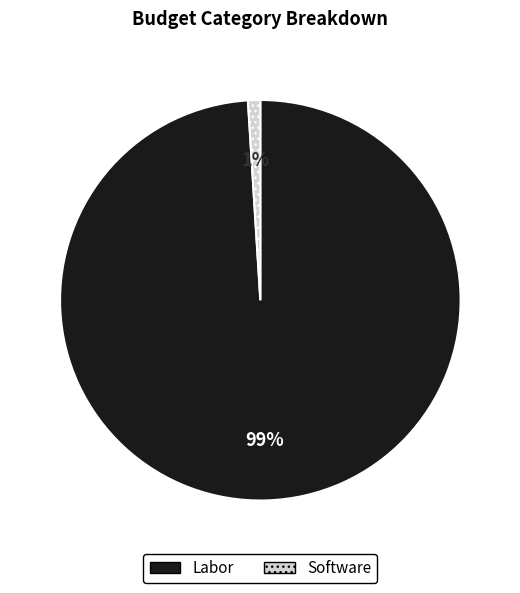

True or false: Software accounts for 1% of the total.

True